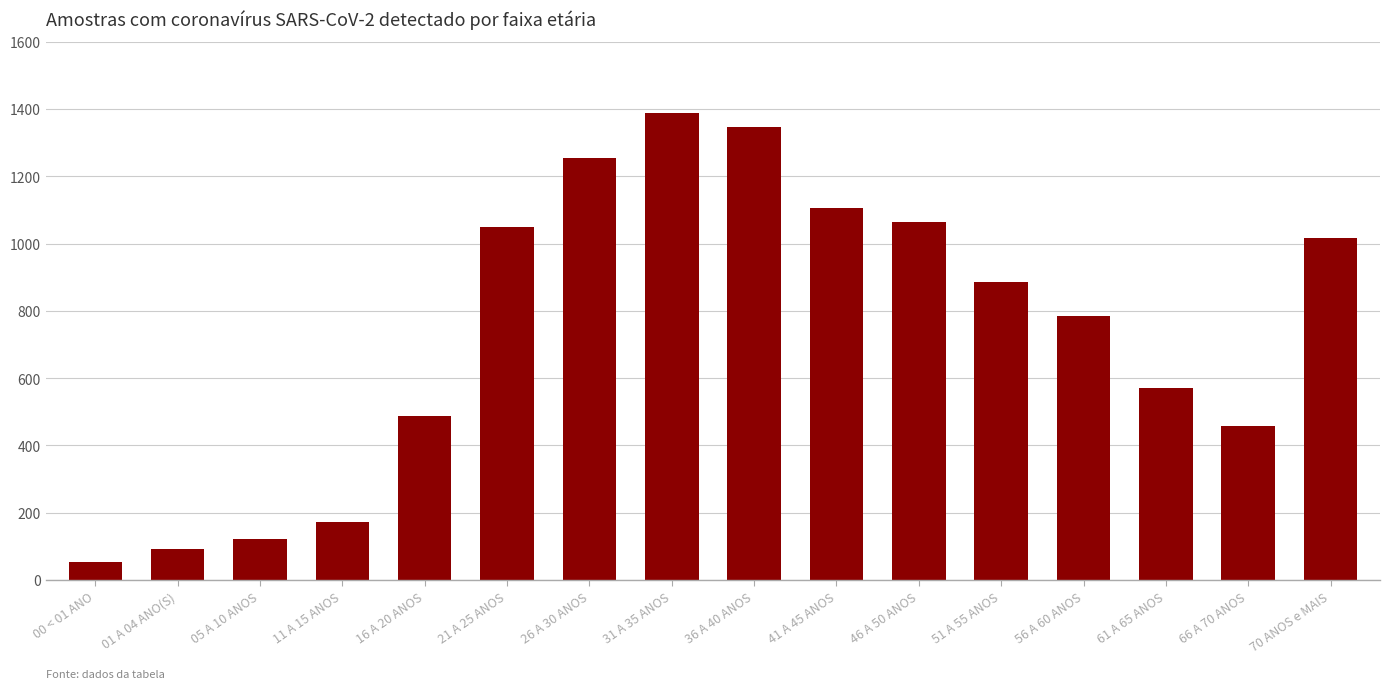

Which category has the lowest value across all series?

00 < 01 ANO